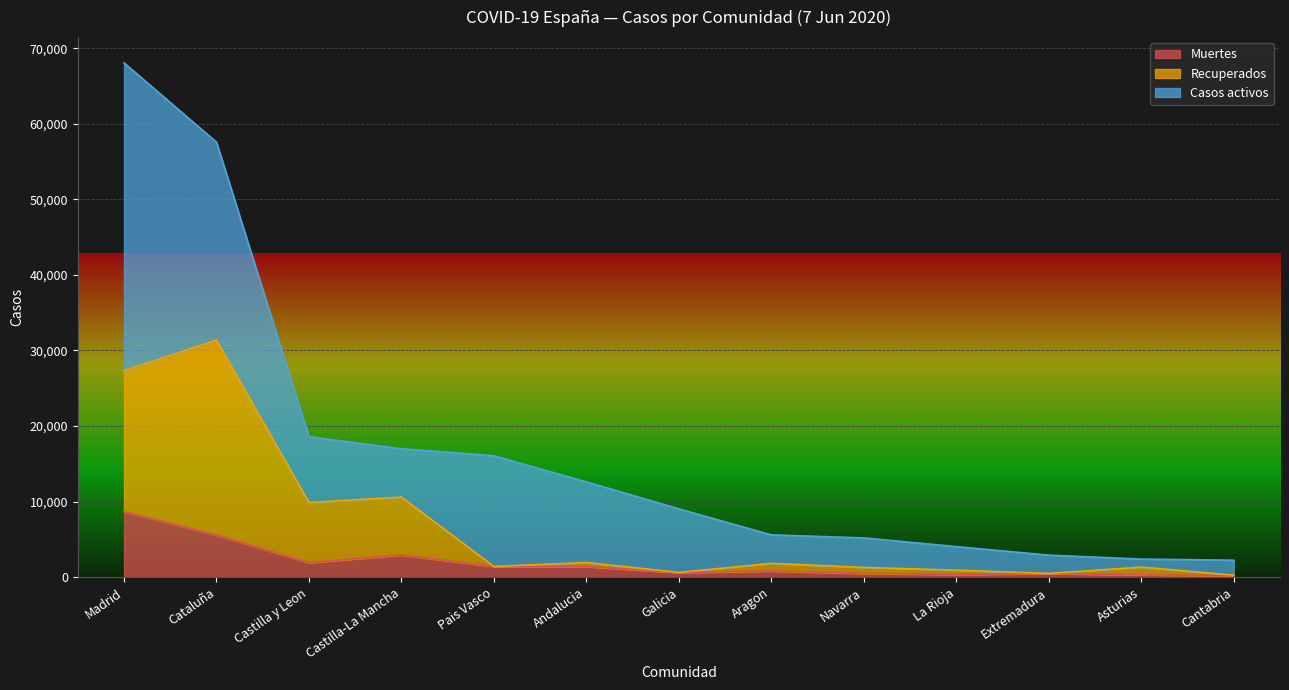

What is the total value across all series at Madrid?

68066